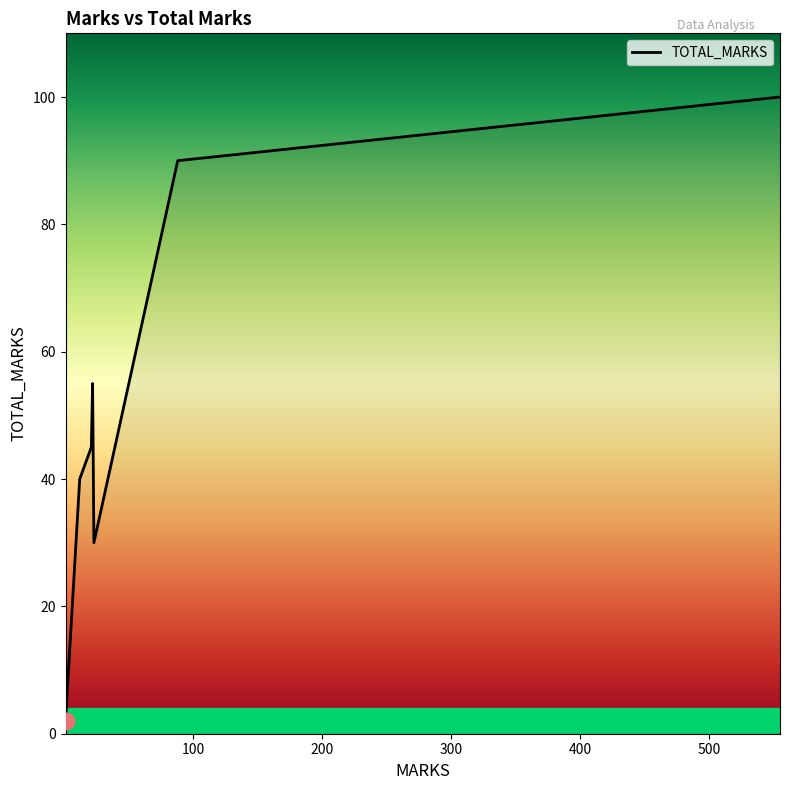

What is the sum of all values?

362